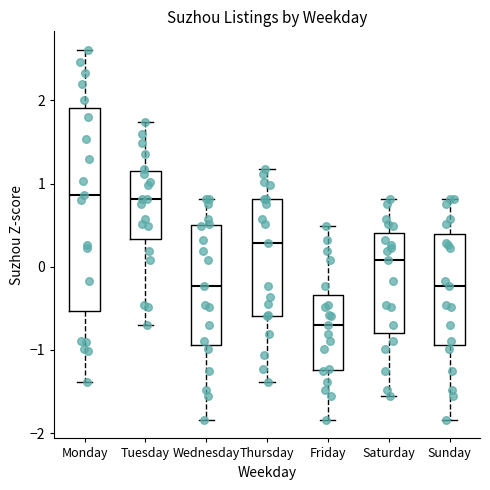

Reading left to right, read every box against the y-axis: the position of its median line, the range the box covers, and the ends of its whiskers. The values are not printed on the chart, so give them approximately, as read against the axis.

Monday: median 0.9, box -0.5 to 1.9, whiskers -1.4 to 2.6
Tuesday: median 0.8, box 0.3 to 1.1, whiskers -0.7 to 1.7
Wednesday: median -0.2, box -0.9 to 0.5, whiskers -1.8 to 0.8
Thursday: median 0.3, box -0.6 to 0.8, whiskers -1.4 to 1.2
Friday: median -0.7, box -1.2 to -0.3, whiskers -1.8 to 0.5
Saturday: median 0.1, box -0.8 to 0.4, whiskers -1.6 to 0.8
Sunday: median -0.2, box -0.9 to 0.4, whiskers -1.8 to 0.8